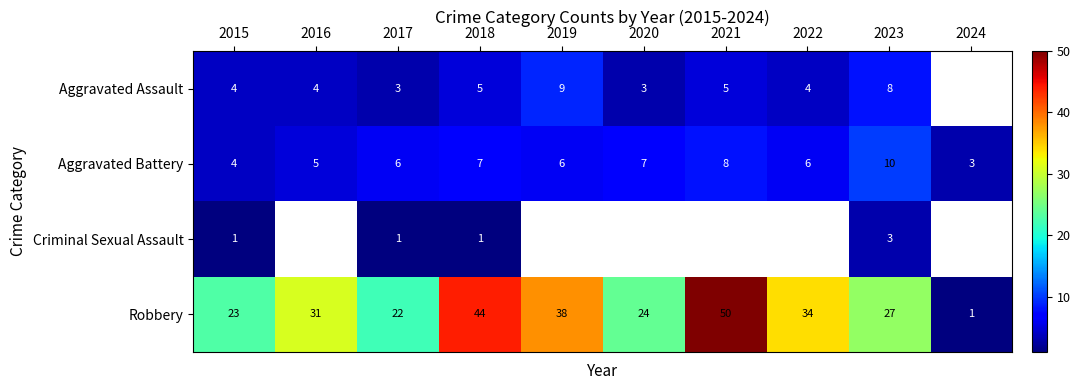

The value of Aggravated Battery at 2019 is 2.7. True or false?

False